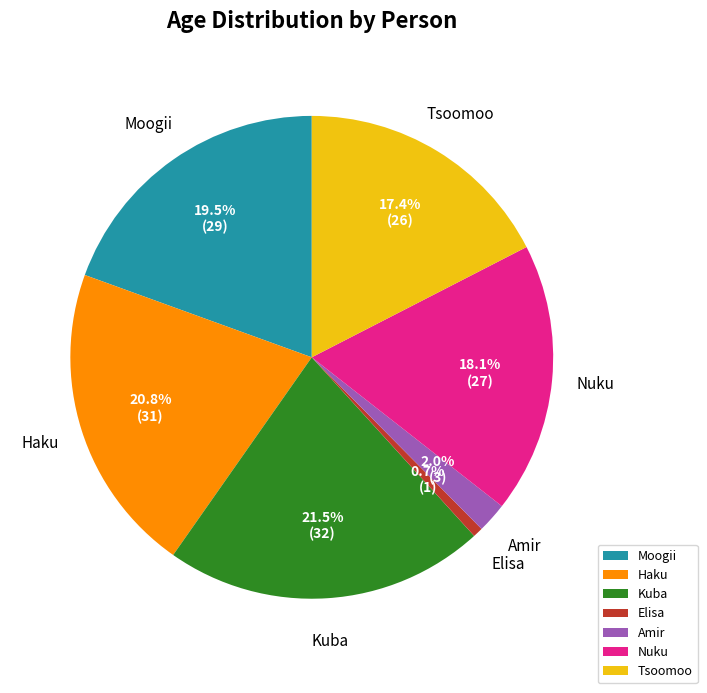

How many segments does this pie chart have?

7